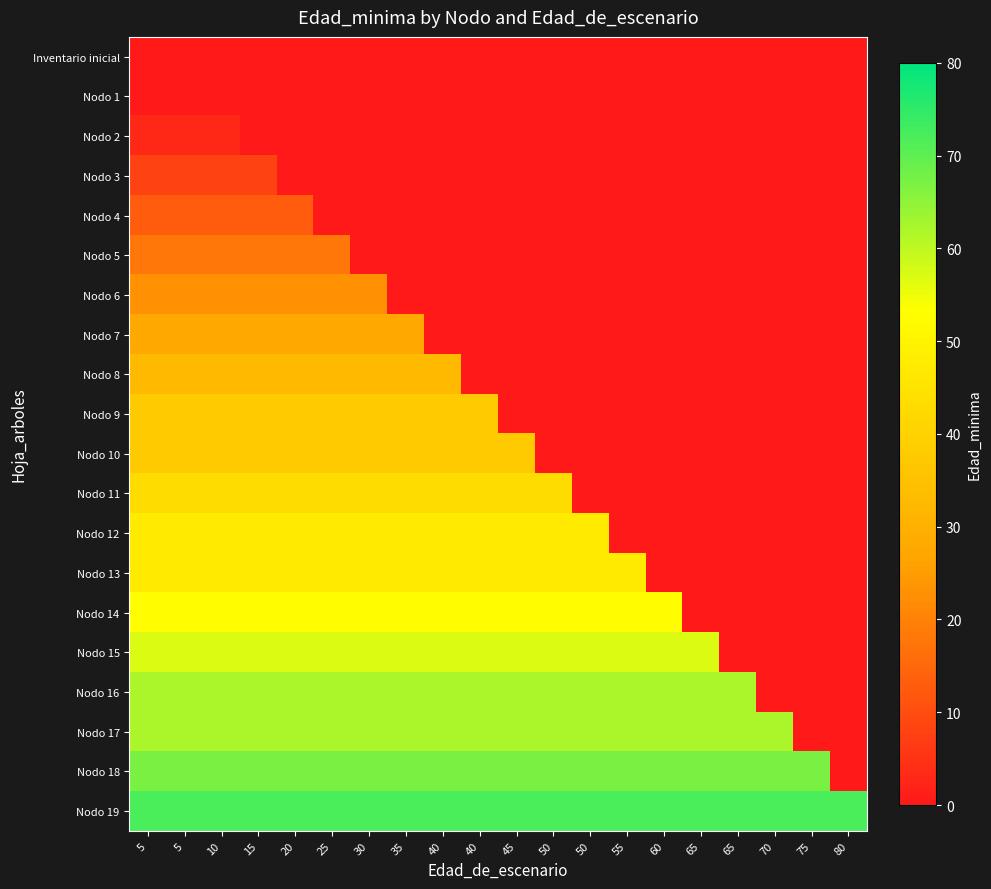

At 15, list the series in order from smallest to largest.

Inventario inicial, Nodo 1, Nodo 2, Nodo 3, Nodo 4, Nodo 5, Nodo 6, Nodo 7, Nodo 8, Nodo 9, Nodo 10, Nodo 11, Nodo 12, Nodo 13, Nodo 14, Nodo 15, Nodo 16, Nodo 17, Nodo 18, Nodo 19